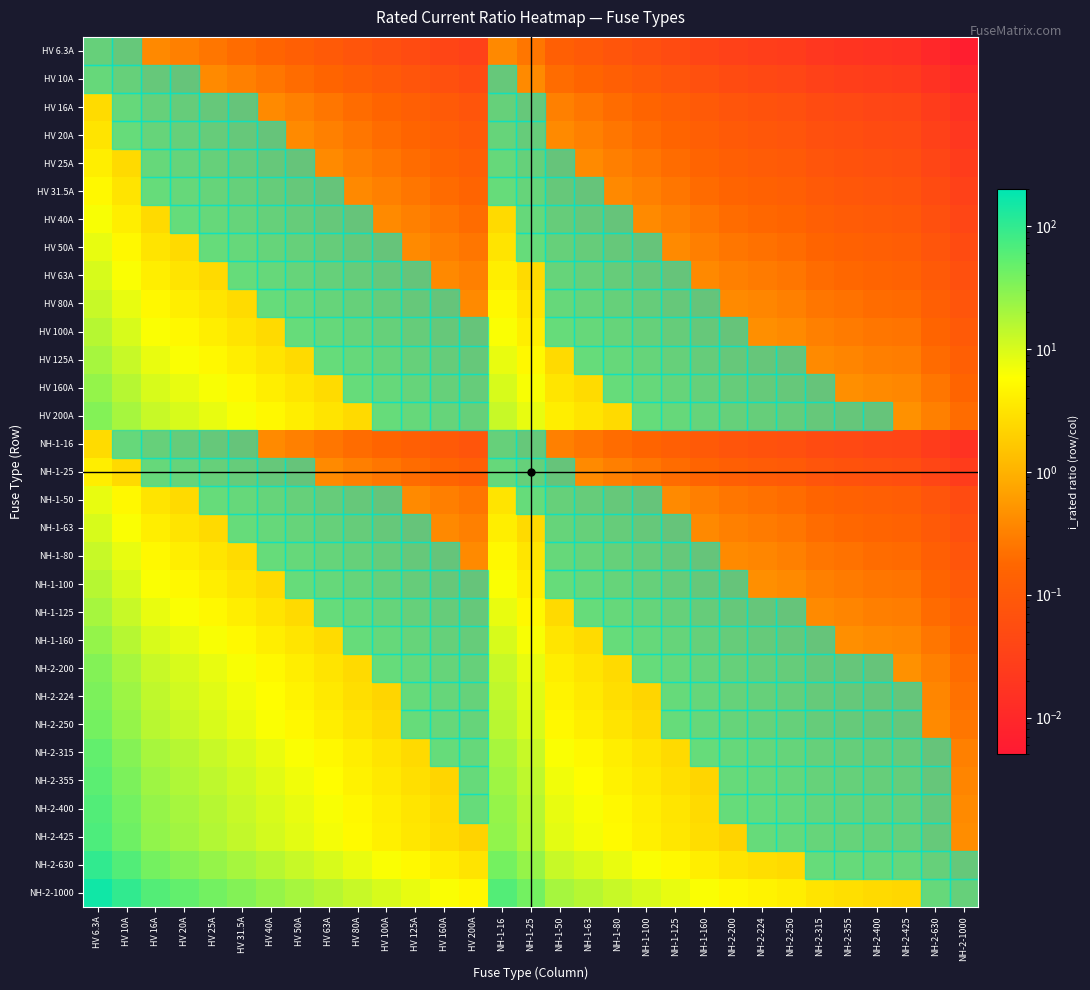

At how many categories does at least one series exceed 27?

8